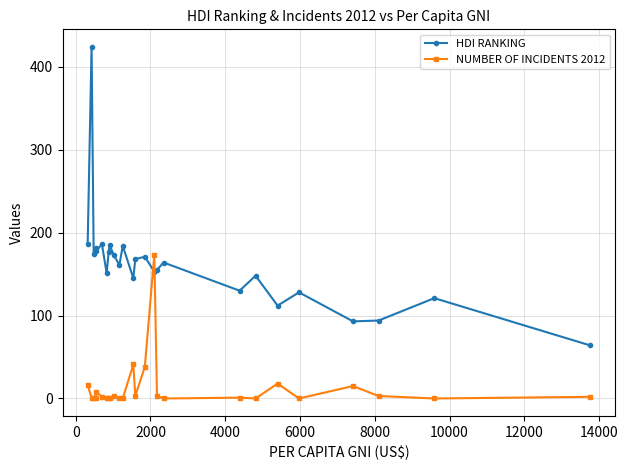

True or false: HDI RANKING has more than 0 interior local peaks.

True